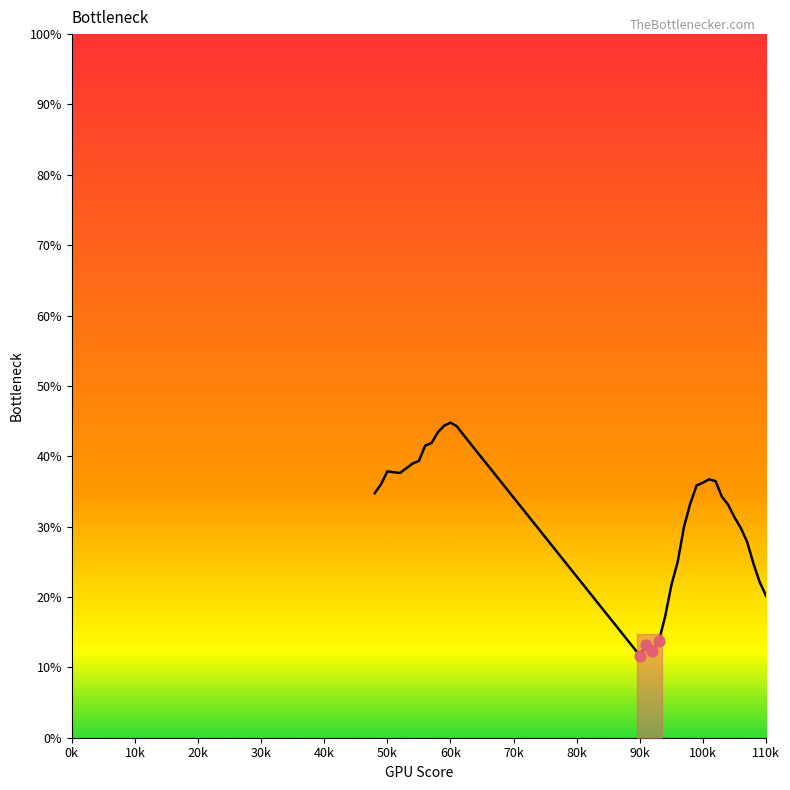

What is the greatest value displayed?

44.8